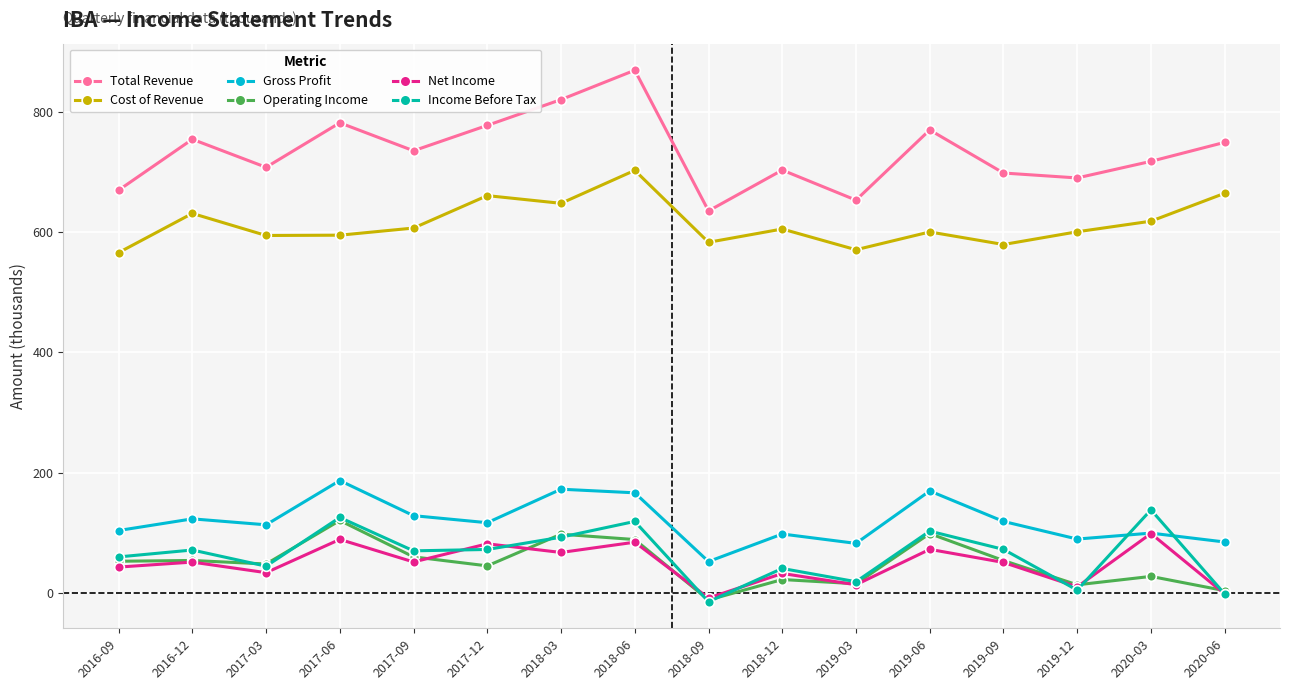

What are all the series names shown in the legend?

Total Revenue, Cost of Revenue, Gross Profit, Operating Income, Net Income, Income Before Tax